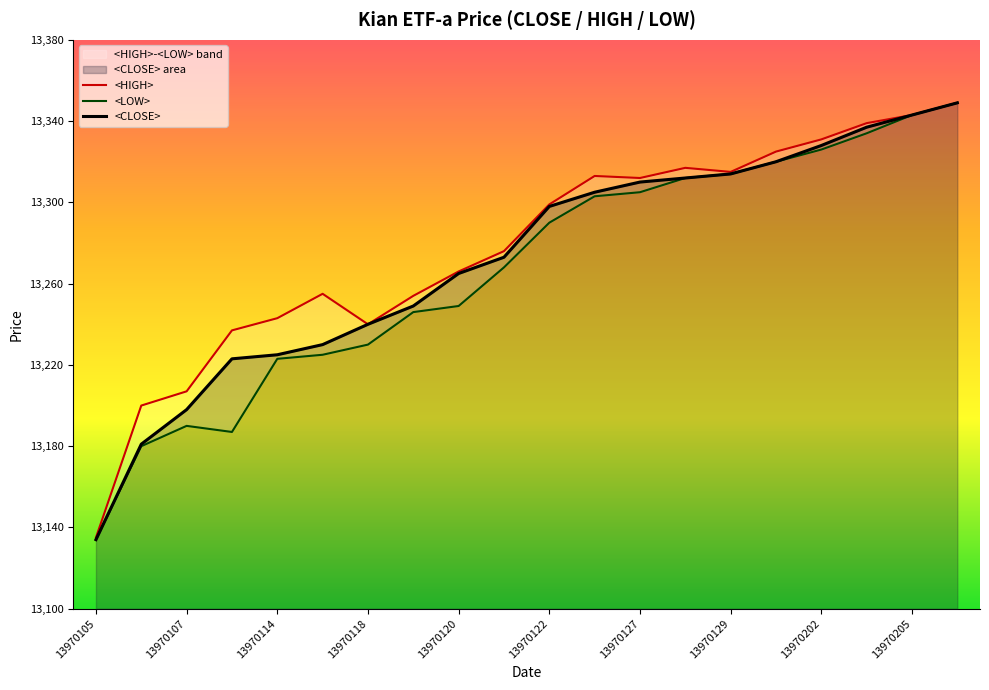

What is the sum of the <LOW> values at 13970122 and 13970128?

26602